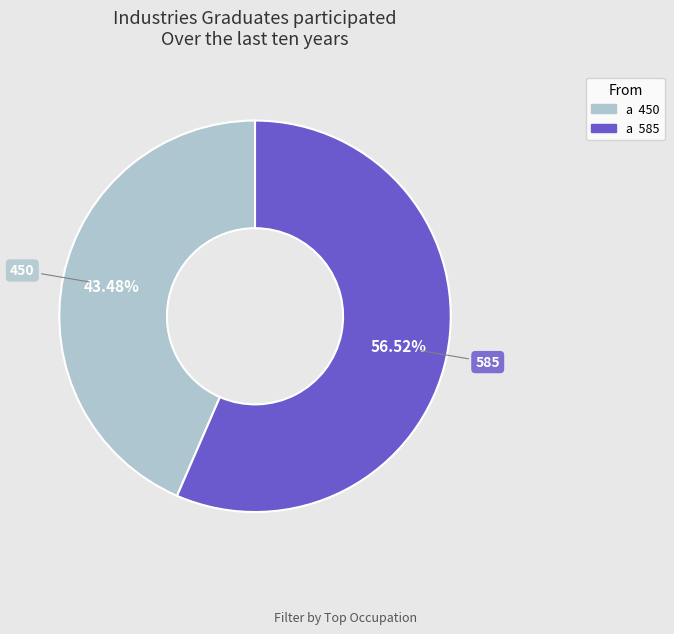

Is there any slice that represents more than half of the pie?

Yes